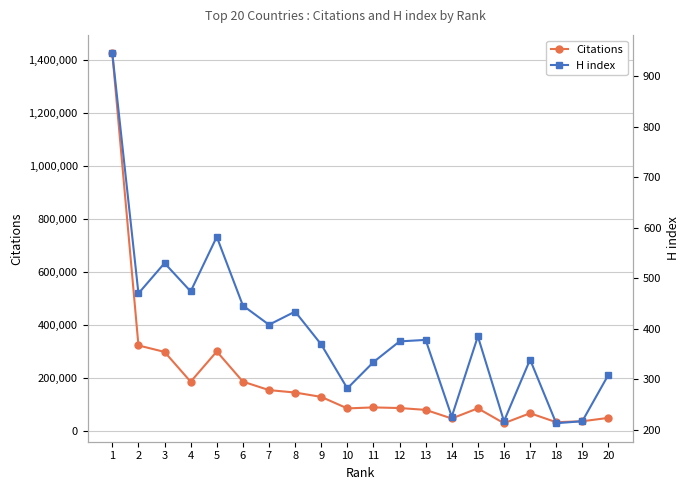

Between 4 and 17, which series saw the biggest shift?

Citations